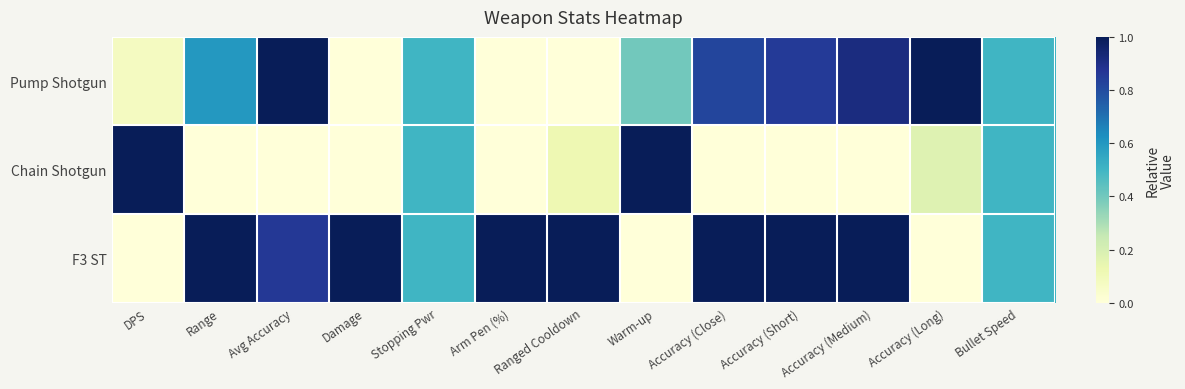

Reading left to right, what are all the values shown in this chart?

Pump Shotgun: DPS=0.1	Range=0.6	Avg Accuracy=1.0	Damage=0.0	Stopping Pwr=0.5	Arm Pen (%)=0.0	Ranged Cooldown=0.0	Warm-up=0.4	Accuracy (Close)=0.8	Accuracy (Short)=0.9	Accuracy (Medium)=0.9	Accuracy (Long)=1.0	Bullet Speed=0.5
Chain Shotgun: DPS=1.0	Range=0.0	Avg Accuracy=0.0	Damage=0.0	Stopping Pwr=0.5	Arm Pen (%)=0.0	Ranged Cooldown=0.1	Warm-up=1.0	Accuracy (Close)=0.0	Accuracy (Short)=0.0	Accuracy (Medium)=0.0	Accuracy (Long)=0.2	Bullet Speed=0.5
F3 ST: DPS=0.0	Range=1.0	Avg Accuracy=0.9	Damage=1.0	Stopping Pwr=0.5	Arm Pen (%)=1.0	Ranged Cooldown=1.0	Warm-up=0.0	Accuracy (Close)=1.0	Accuracy (Short)=1.0	Accuracy (Medium)=1.0	Accuracy (Long)=0.0	Bullet Speed=0.5